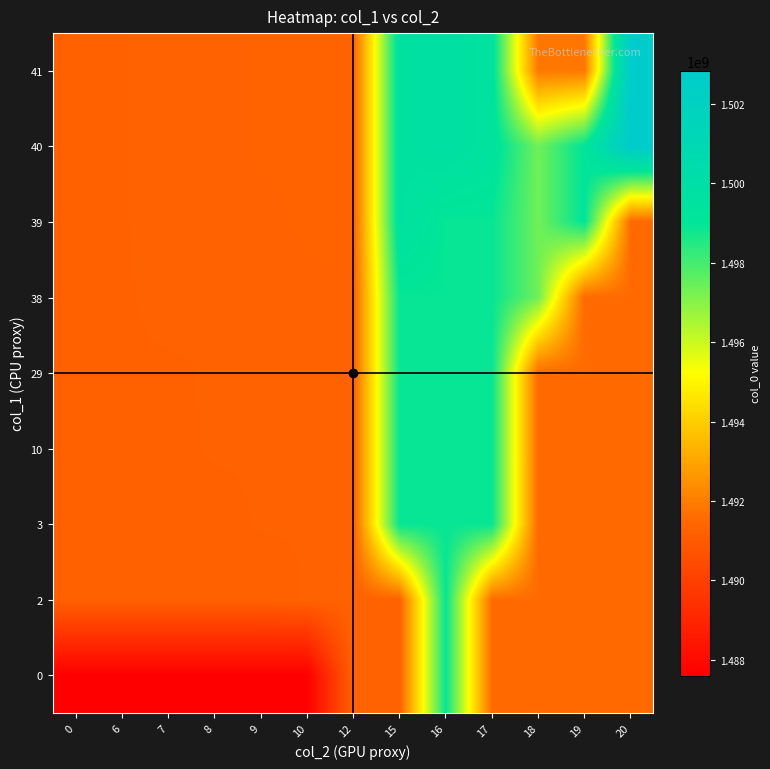

At 17, list the series in order from largest to smallest.

40, 41, 3, 10, 29, 38, 39, 0, 2